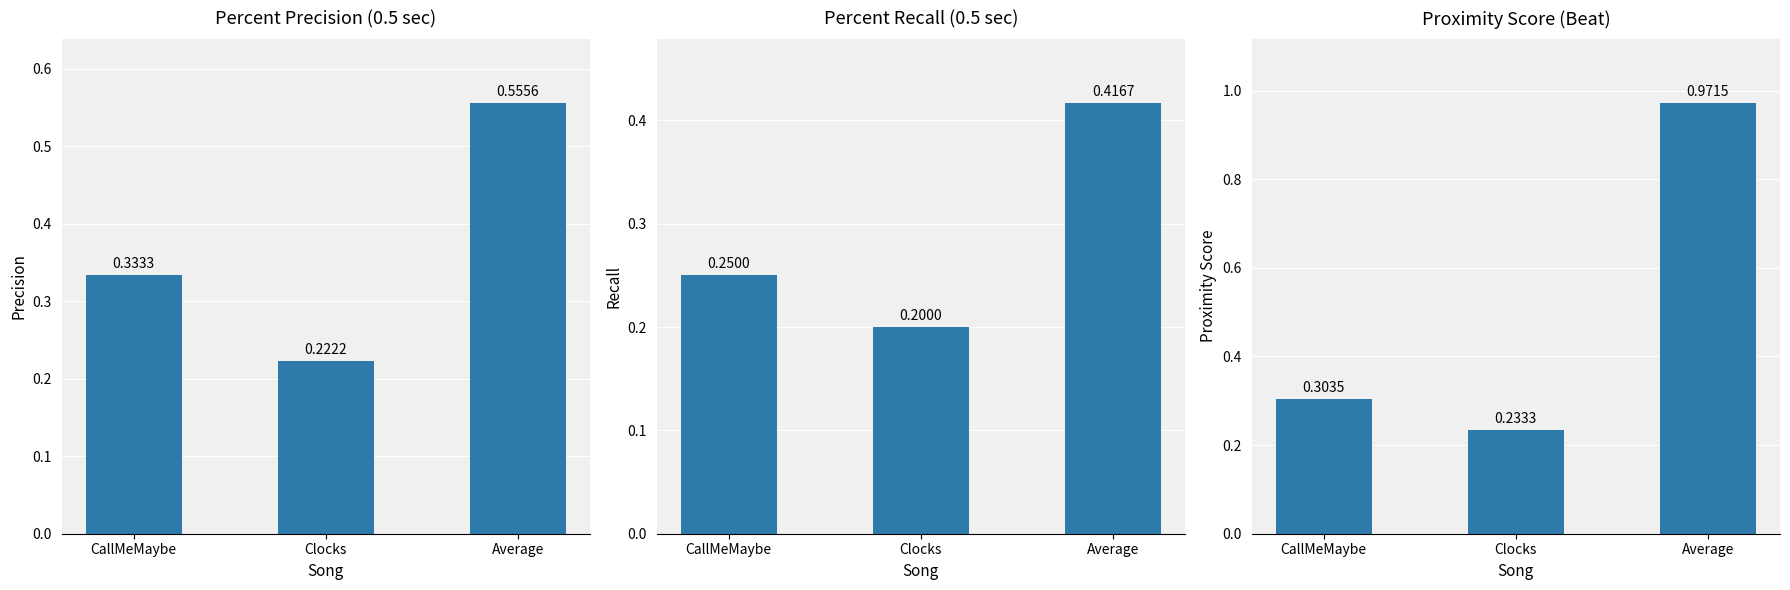

Rank the series by their maximum value, from highest to lowest.

Proximity Score (Beat), Percent precision (0.5 sec), Percent recall (0.5 sec)